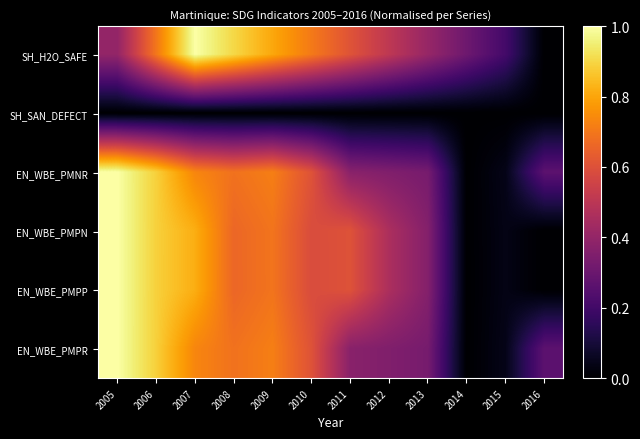

At which category is the sum across all series the highest?

2005